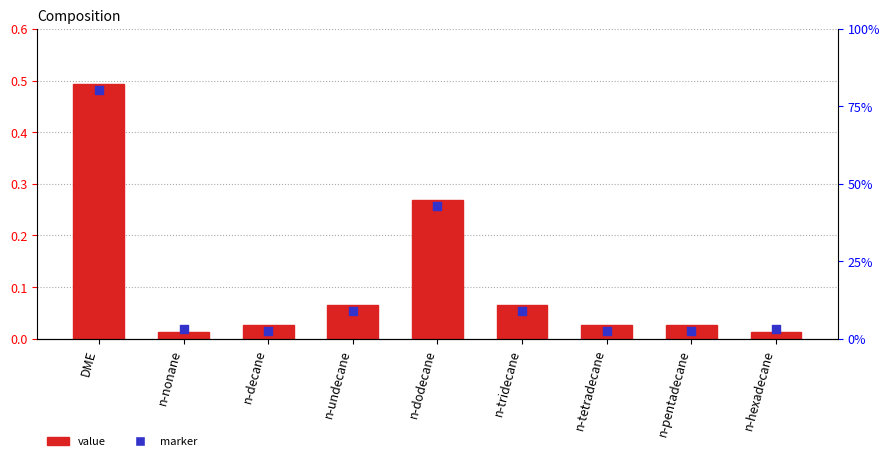

Which series has the largest total across all categories?

value